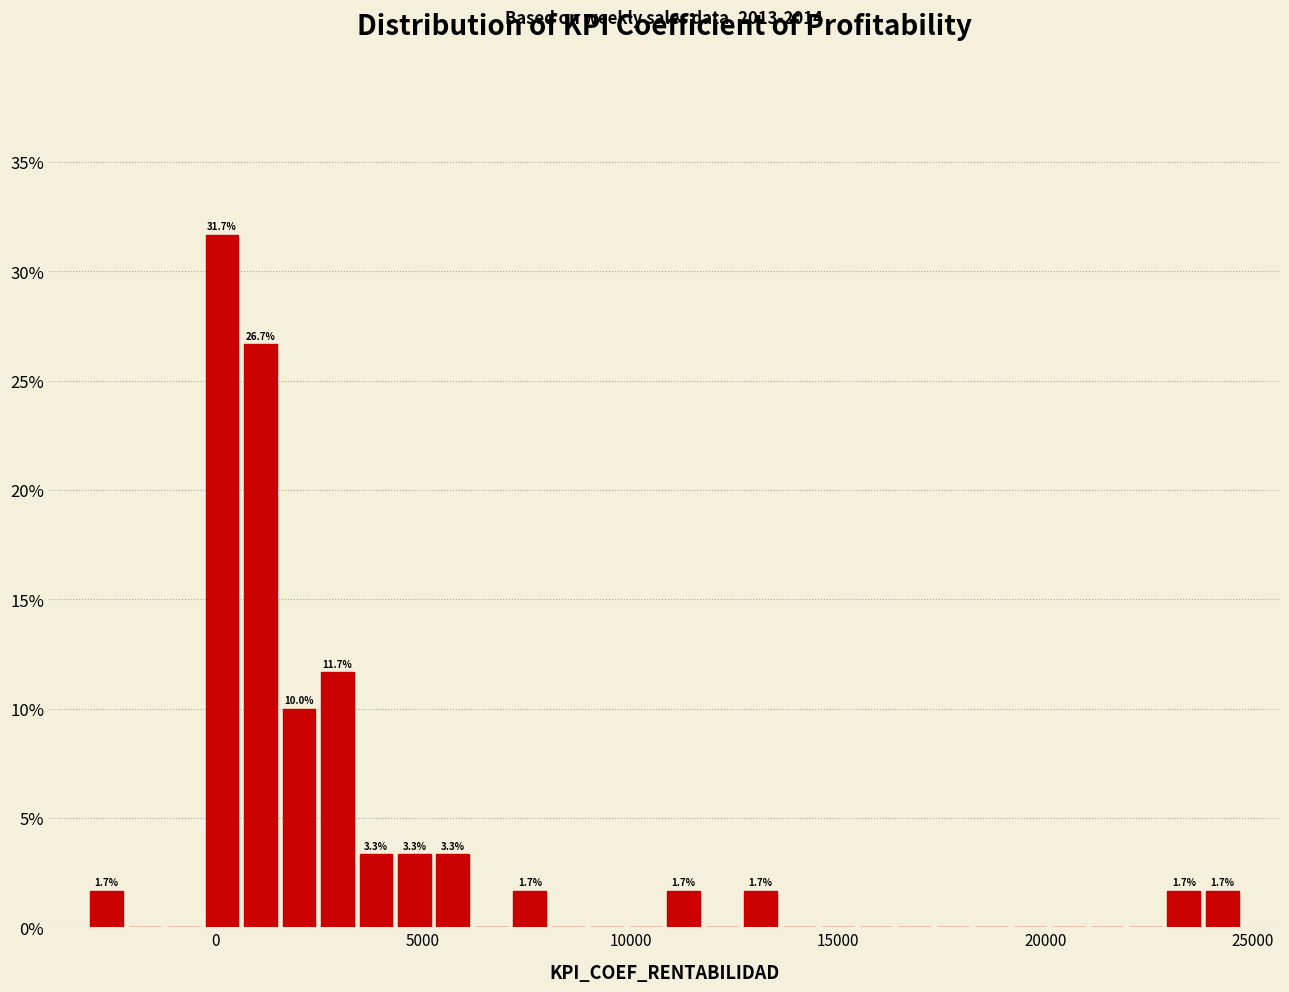

Read against the x-axis, roughly where is the centre of the tallest bar?

0